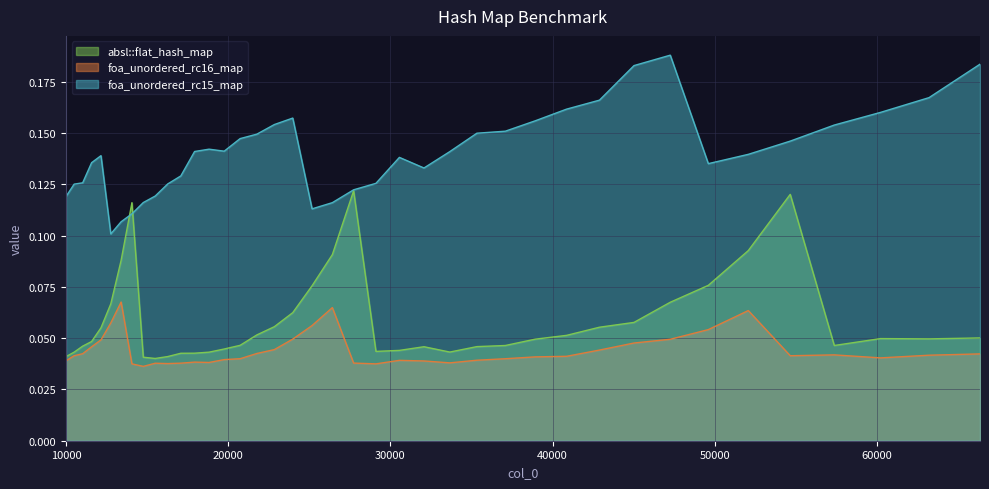

True or false: absl::flat_hash_map and foa_unordered_rc16_map intersect in this chart.

False